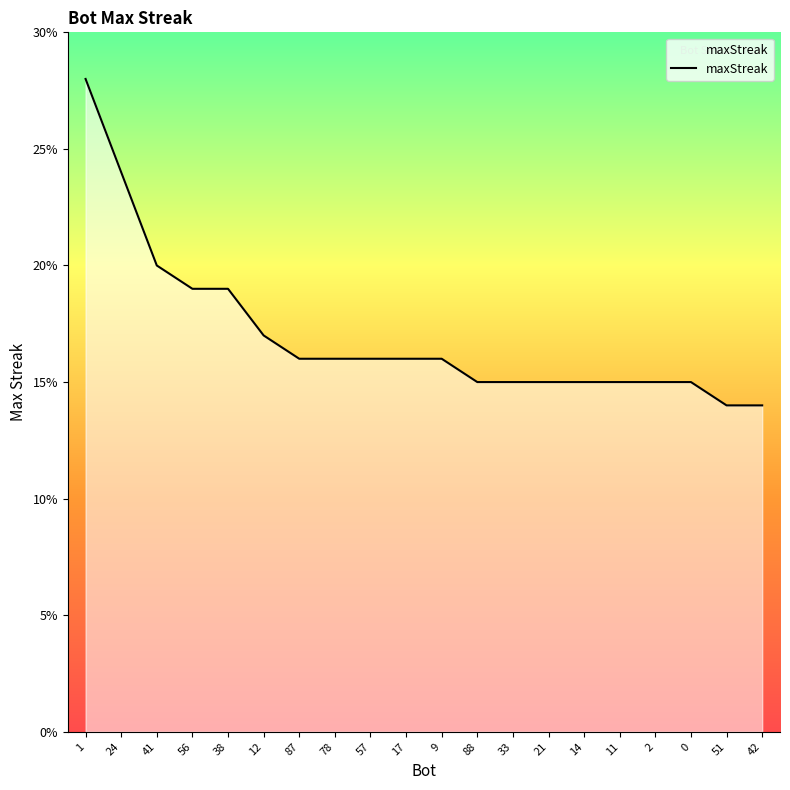

The value at 88 is 25. True or false?

False